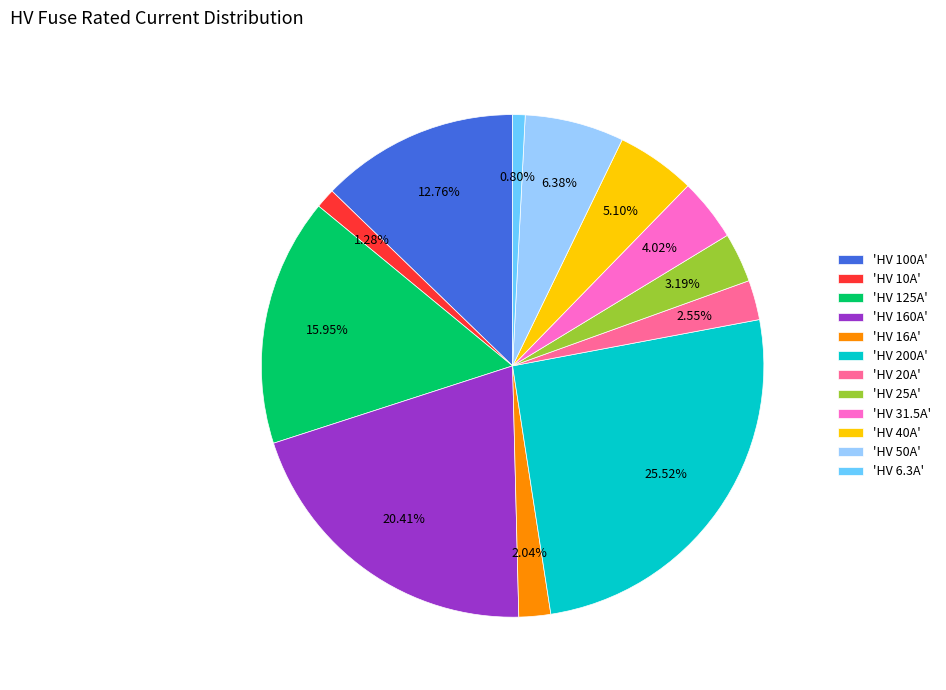

Which has a higher value, 'HV 31.5A' or 'HV 160A'?

'HV 160A'